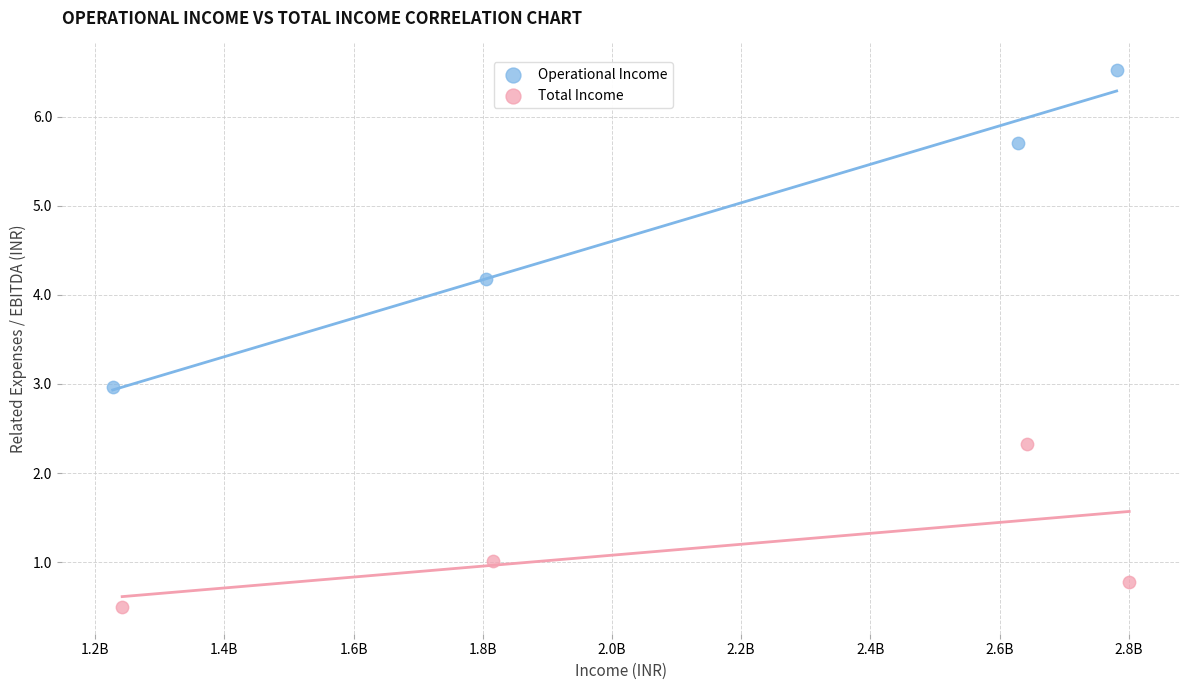

Which series reaches the minimum Y coordinate?

Total Income